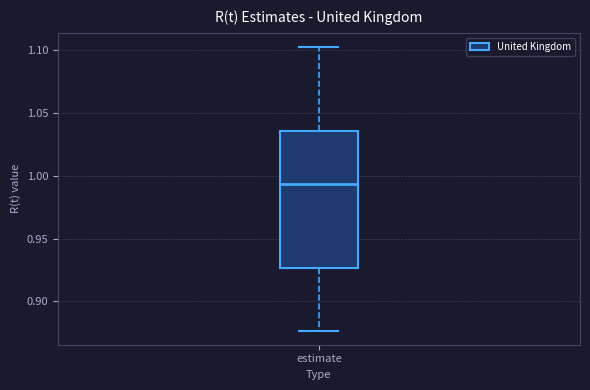

Read this box plot against the y-axis: the position of the median line, the range covered by the box, and the ends of both whiskers. The values are not printed on the chart, so give them approximately, as read against the axis.

median 0.995, box 0.925 to 1.035, whiskers 0.875 to 1.100